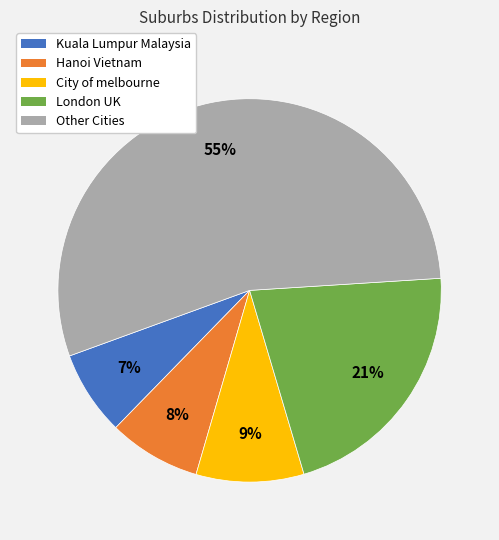

How many slices are in this pie chart?

5